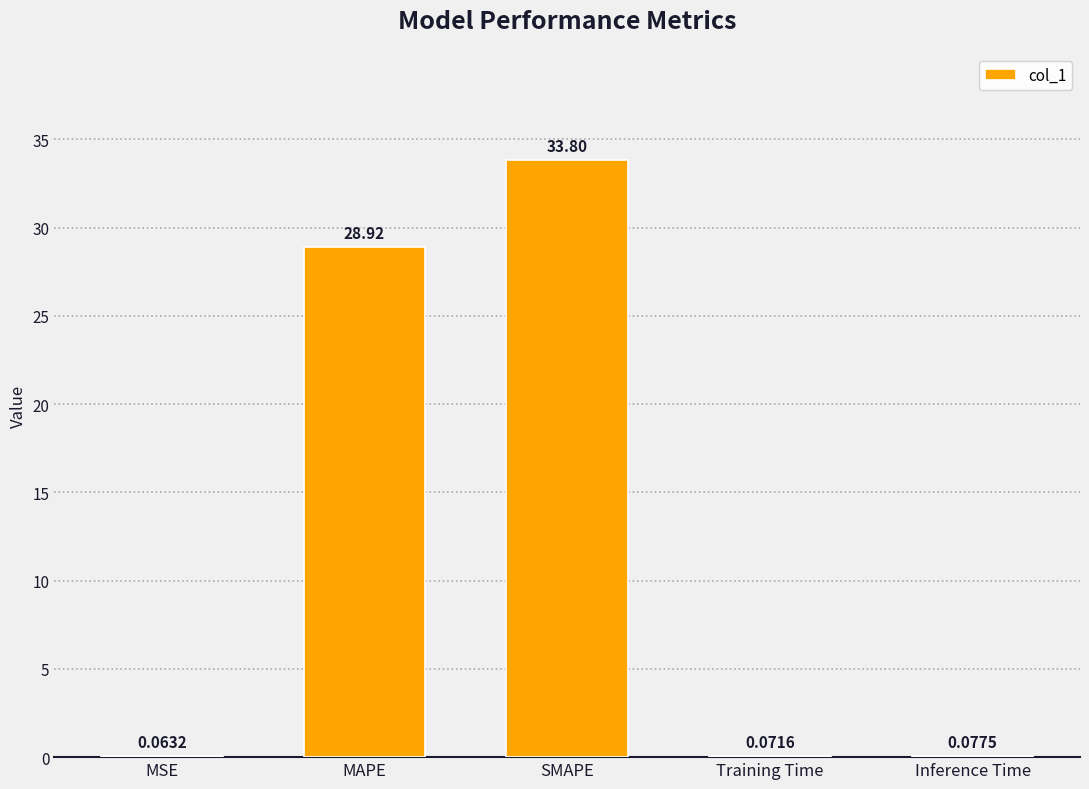

Which label corresponds to the largest value in the chart?

SMAPE